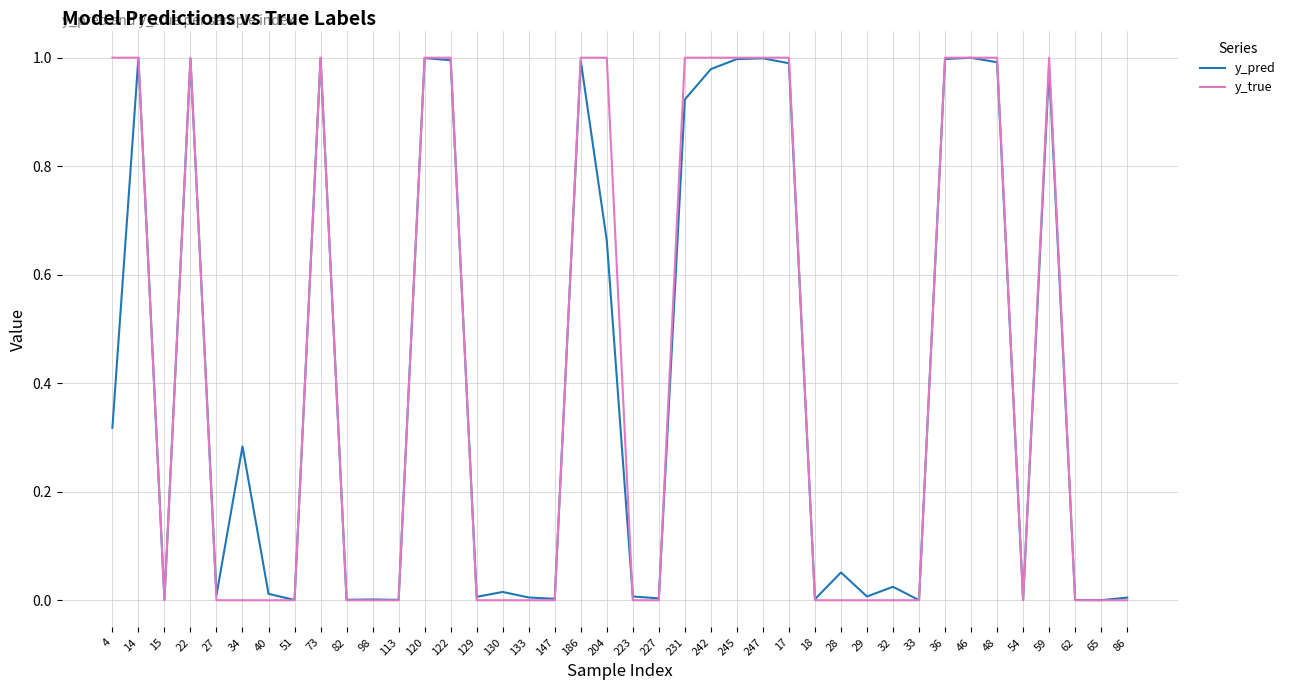

Is it true that y_true equals 0.7 at 204?

False